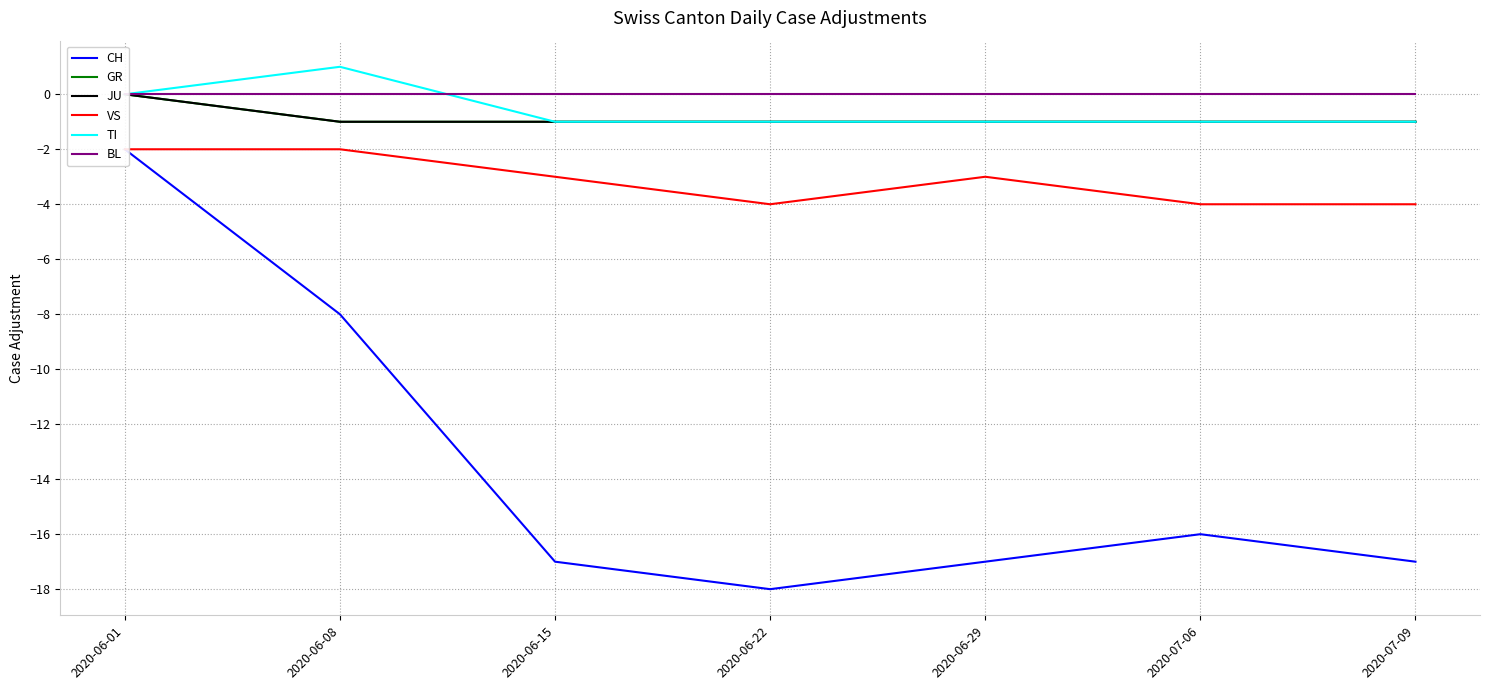

Reading left to right, transcribe all the data shown in this chart.

CH: 2020-06-01=-2	2020-06-08=-8	2020-06-15=-17	2020-06-22=-18	2020-06-29=-17	2020-07-06=-16	2020-07-09=-17
GR: 2020-06-01=0	2020-06-08=-1	2020-06-15=-1	2020-06-22=-1	2020-06-29=-1	2020-07-06=-1	2020-07-09=-1
JU: 2020-06-01=0	2020-06-08=-1	2020-06-15=-1	2020-06-22=-1	2020-06-29=-1	2020-07-06=-1	2020-07-09=-1
VS: 2020-06-01=-2	2020-06-08=-2	2020-06-15=-3	2020-06-22=-4	2020-06-29=-3	2020-07-06=-4	2020-07-09=-4
TI: 2020-06-01=0	2020-06-08=1	2020-06-15=-1	2020-06-22=-1	2020-06-29=-1	2020-07-06=-1	2020-07-09=-1
BL: 2020-06-01=0	2020-06-08=0	2020-06-15=0	2020-06-22=0	2020-06-29=0	2020-07-06=0	2020-07-09=0